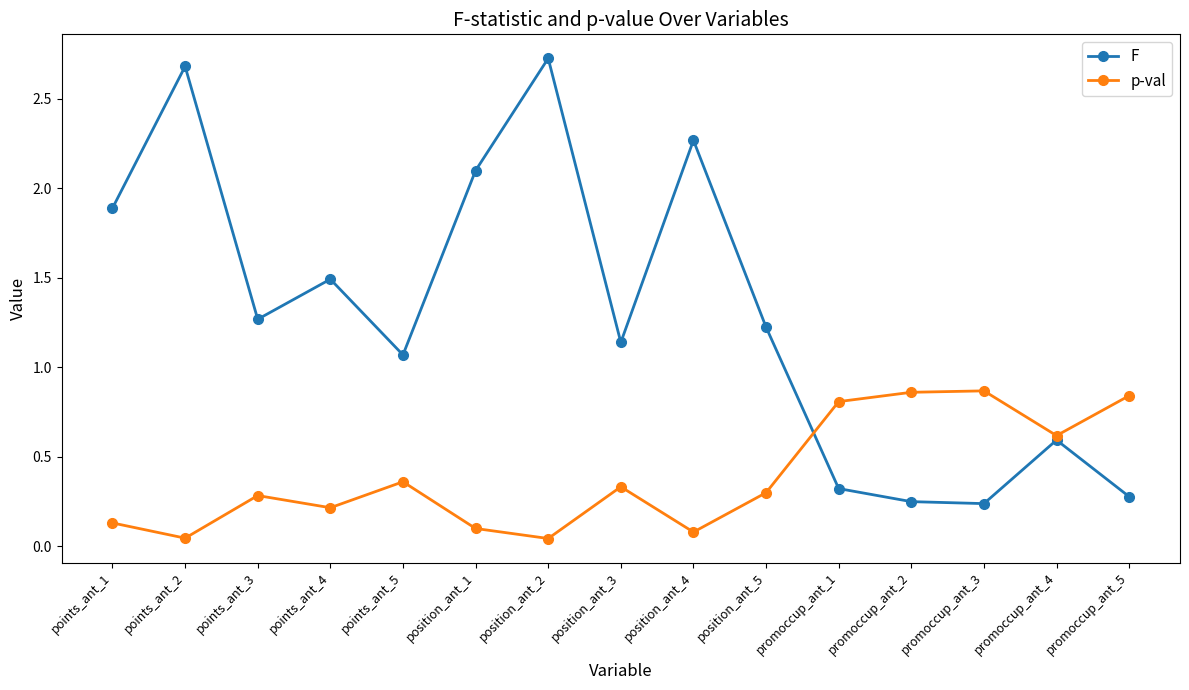

The F series shows 2.7 at position_ant_2. True or false?

True